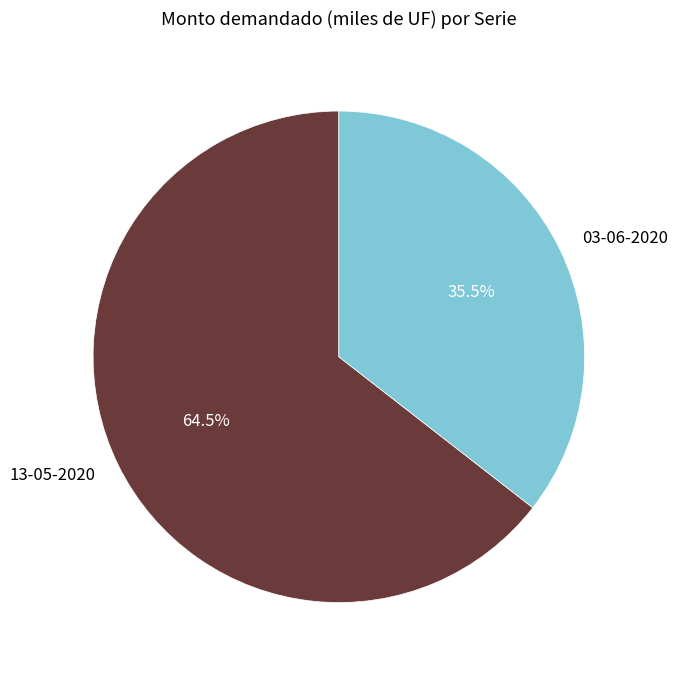

Count the number of slices in the pie.

2